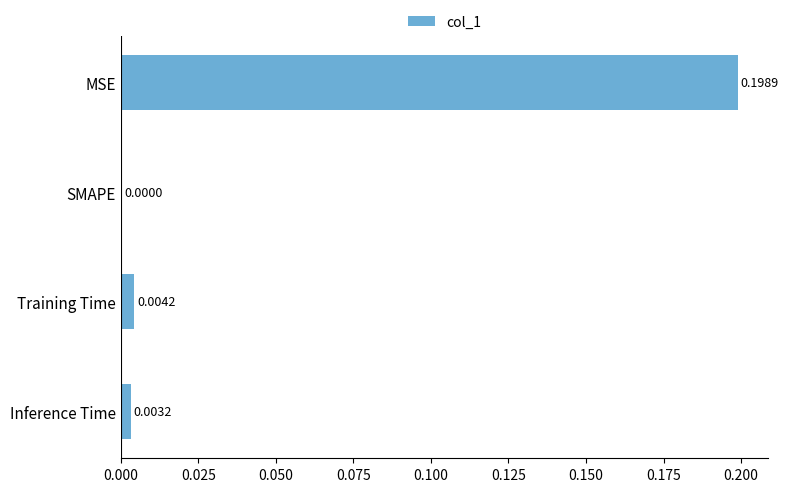

Between SMAPE and MSE, which is larger?

MSE